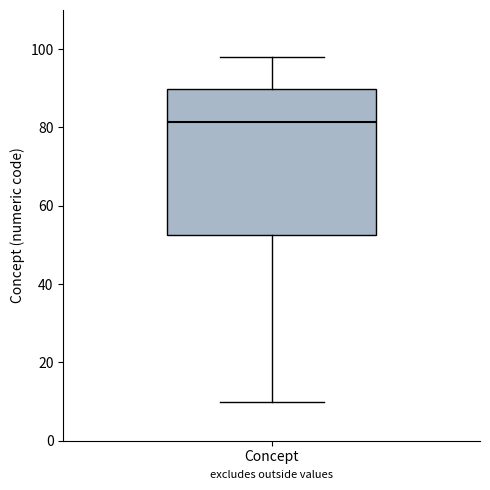

Read this box plot against the y-axis: the position of the median line, the range covered by the box, and the ends of both whiskers. The values are not printed on the chart, so give them approximately, as read against the axis.

median 82, box 52 to 90, whiskers 10 to 98